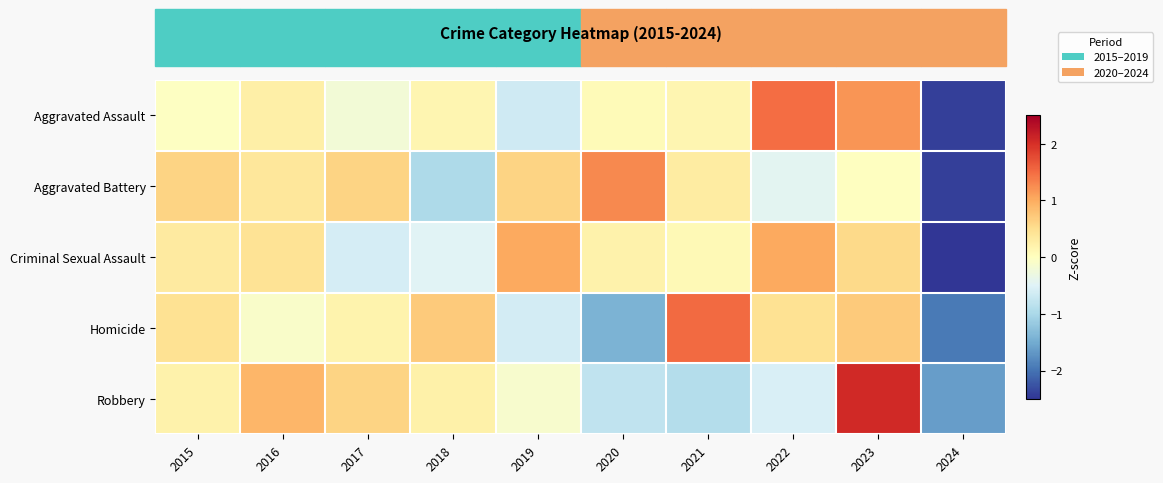

At how many categories does at least one series exceed 1?

5